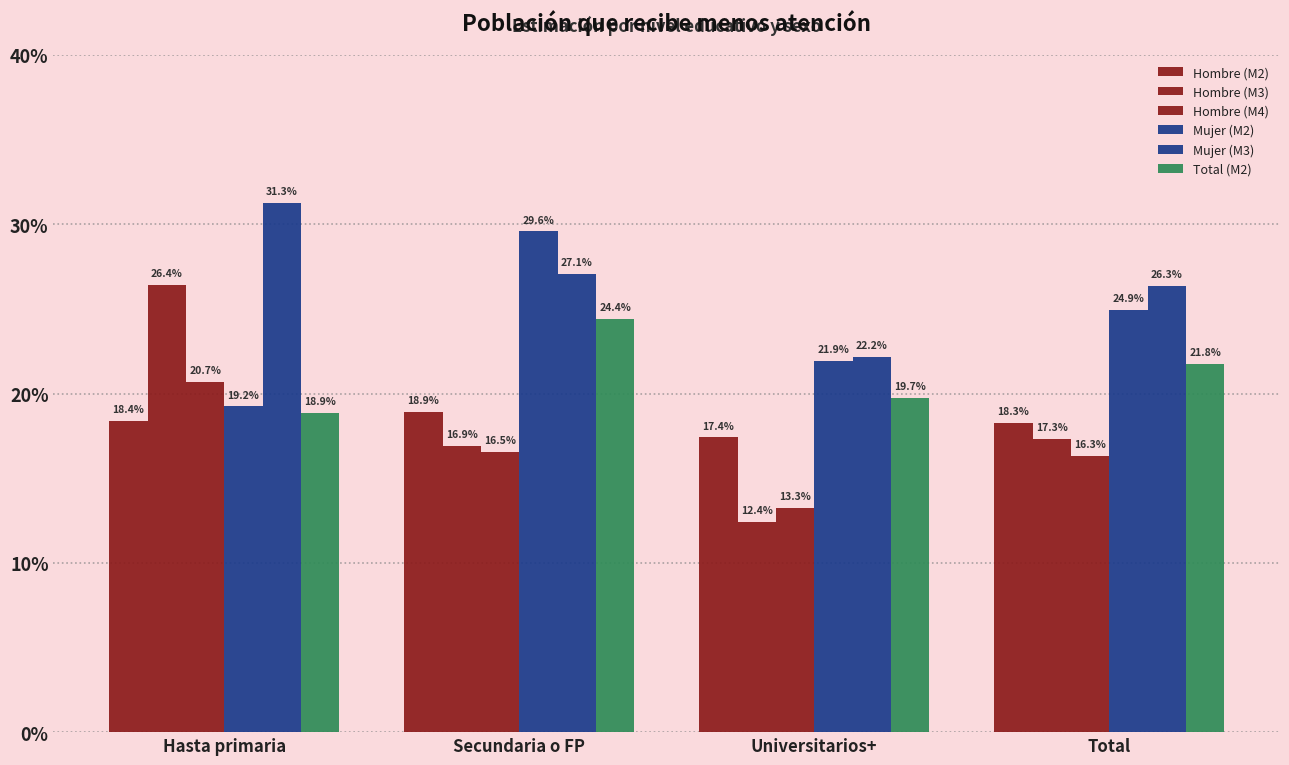

What is the average value of the Hombre (M4) series?

0.2